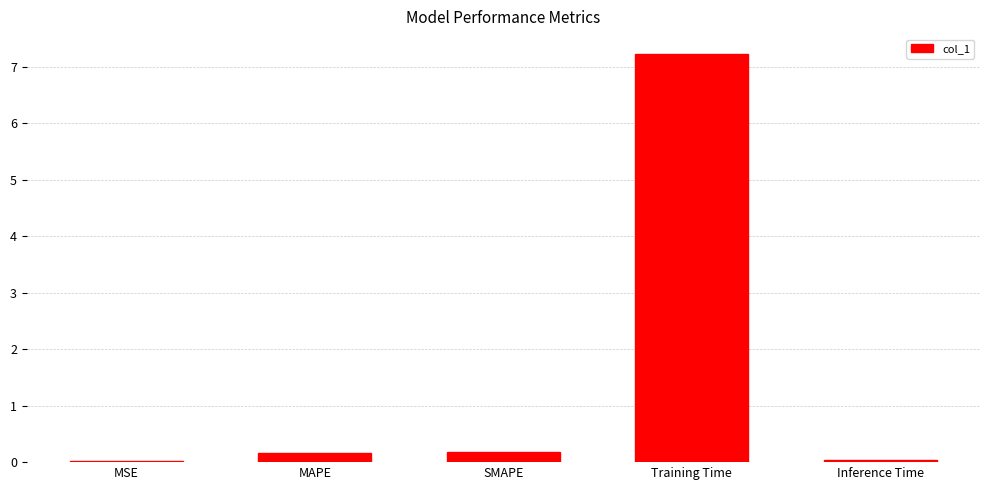

Which category has the highest value across all series?

Training Time